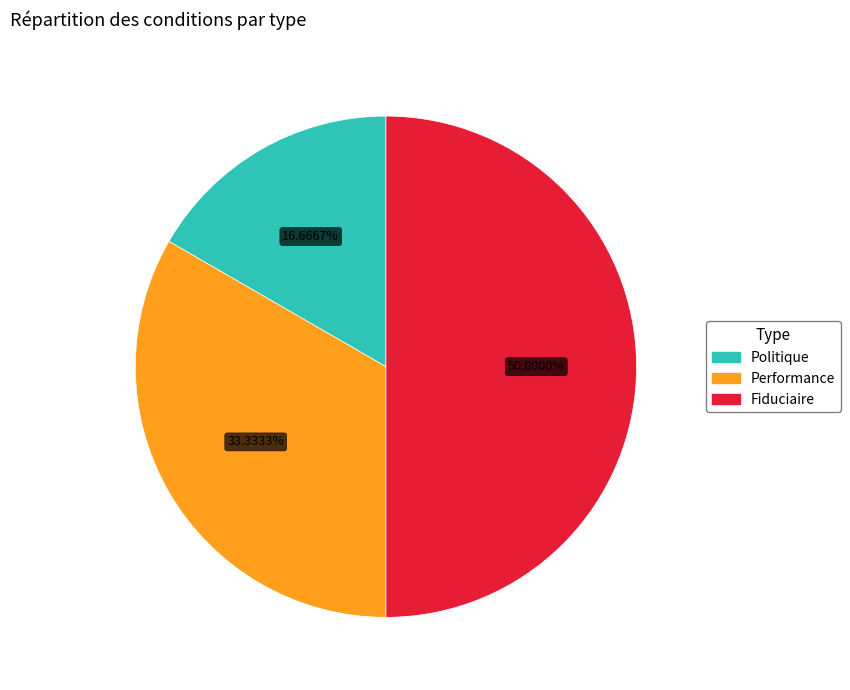

Is it true that Performance is 33% of the pie?

True